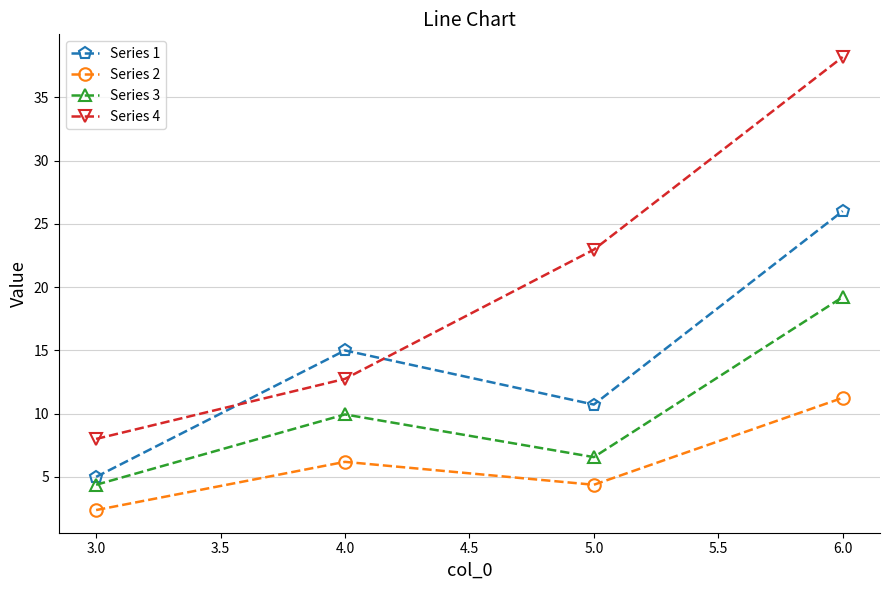

What is the difference between the highest and lowest values at 5.0?

18.6